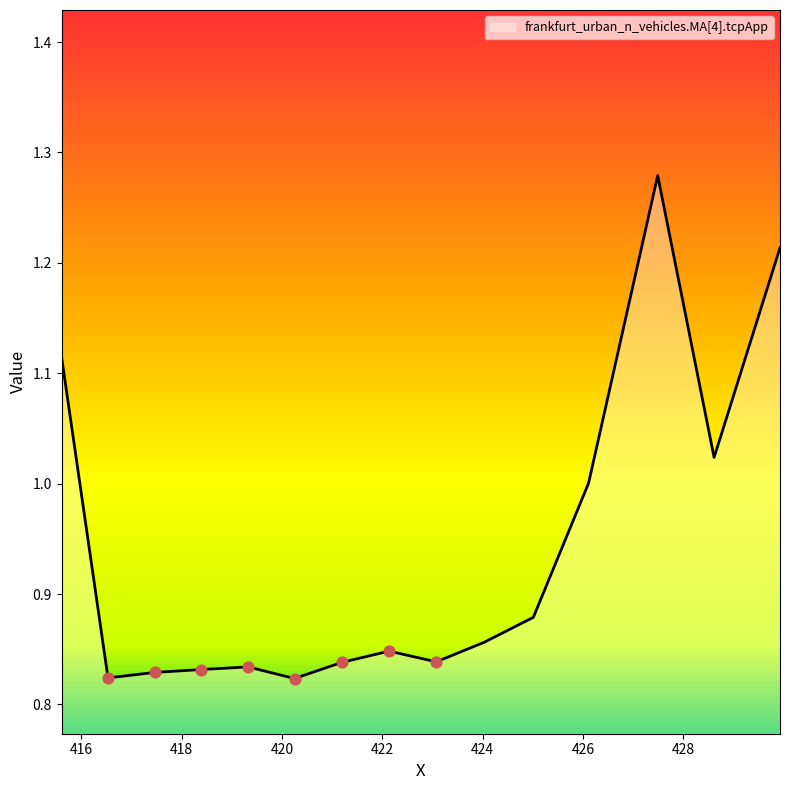

What is the difference between the maximum and minimum values?

0.5